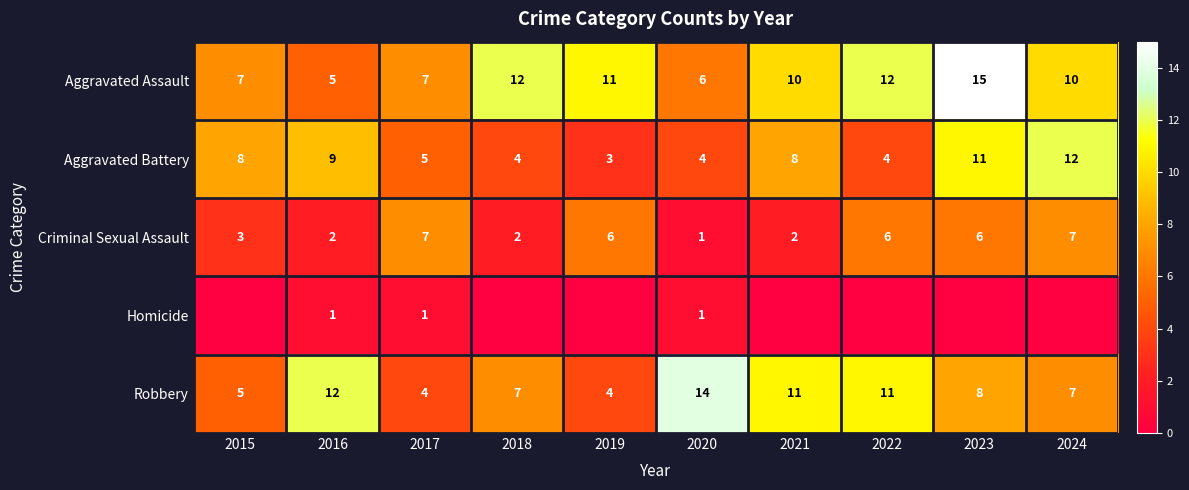

At which label does Robbery reach its minimum?

2017